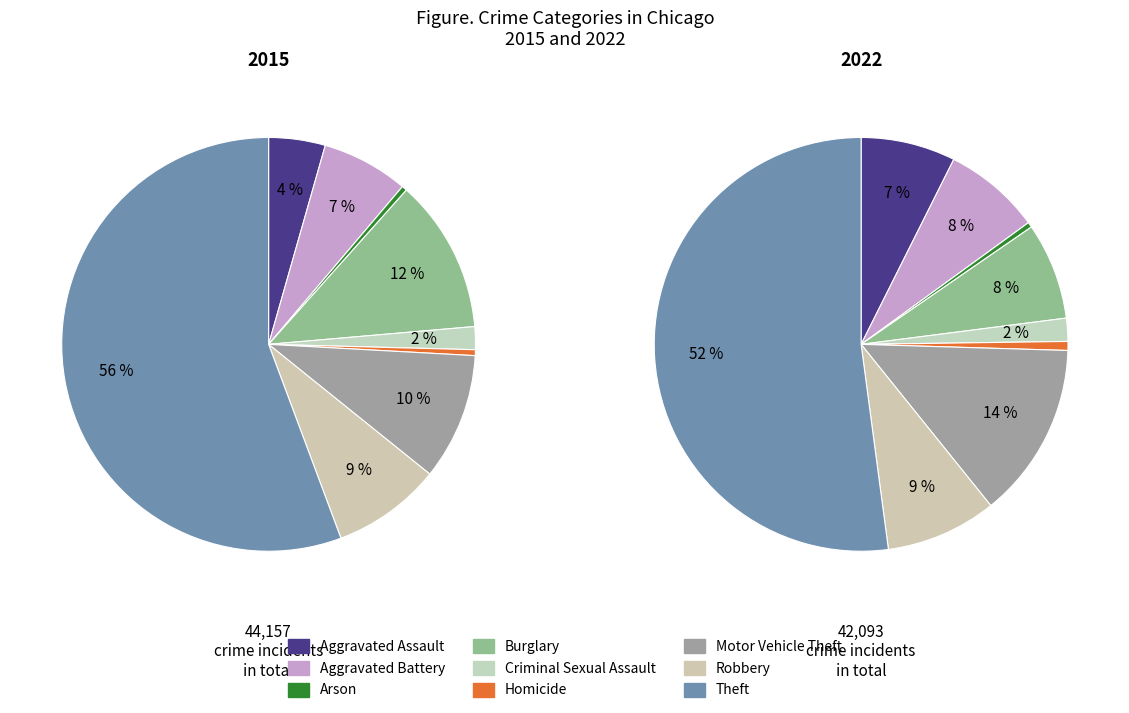

Which category accounts for the majority?

Theft